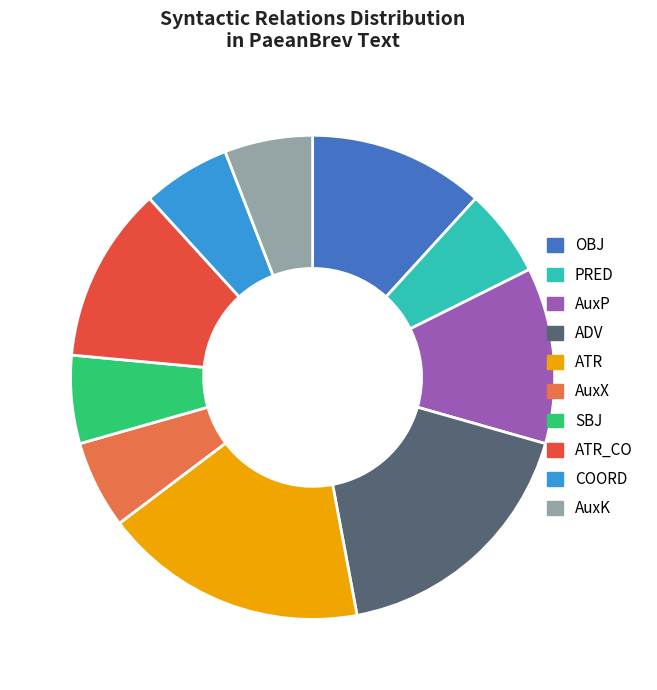

Is there a majority slice in this chart?

No